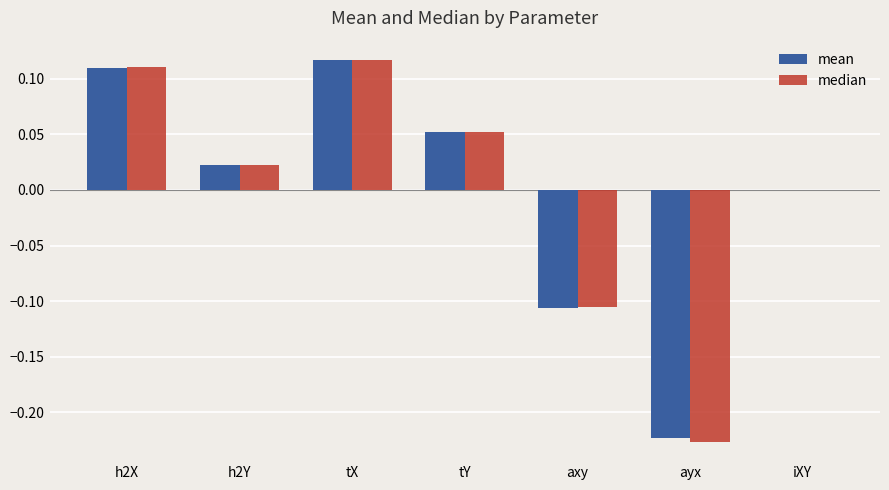

Which series changed the most between h2Y and axy?

mean